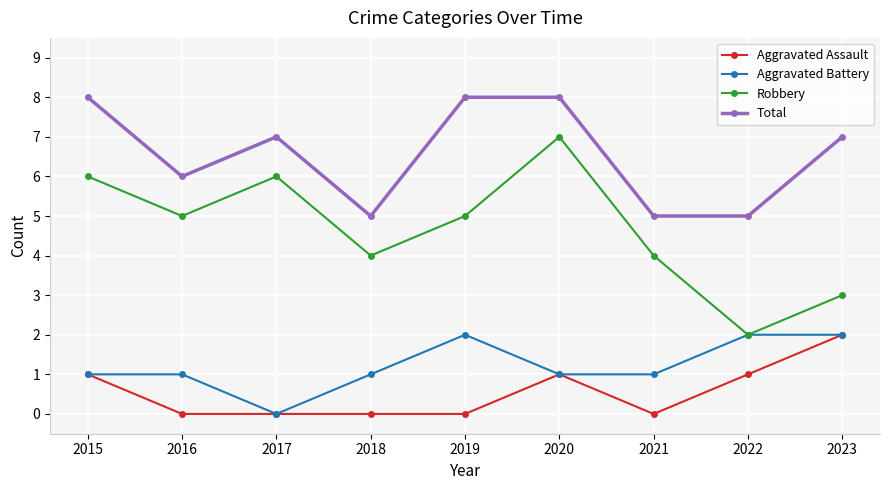

Rank the series at 2019 from highest to lowest value.

Total, Robbery, Aggravated Battery, Aggravated Assault